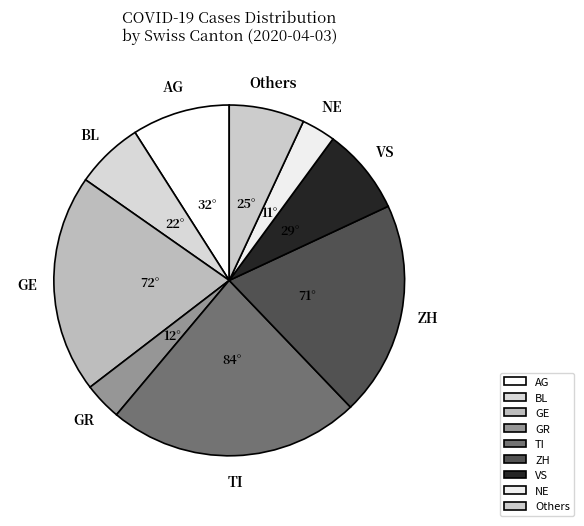

Do VS and NE together represent more than half of the pie?

No